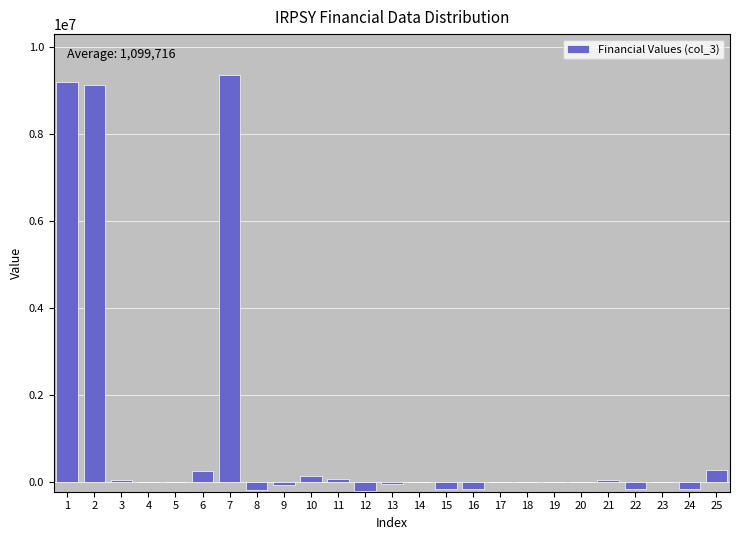

The value at 2 is 11918038. True or false?

False